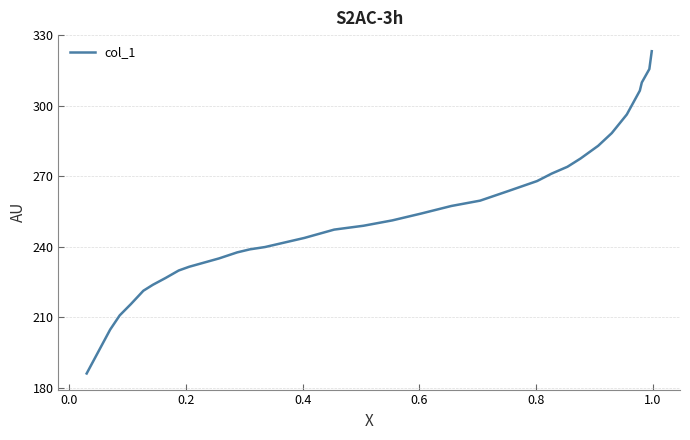

Does the chart display data point markers on the line(s)?

No